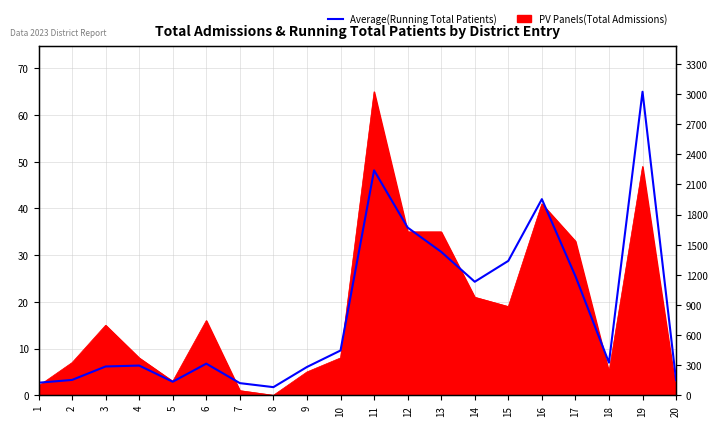

Reading right to left, transcribe all the data shown in this chart.

20=150	19=3024	18=325	17=1187	16=1954	15=1339	14=1131	13=1429	12=1671	11=2241	10=446	9=282	8=81	7=121	6=315	5=135	4=296	3=287	2=153	1=125